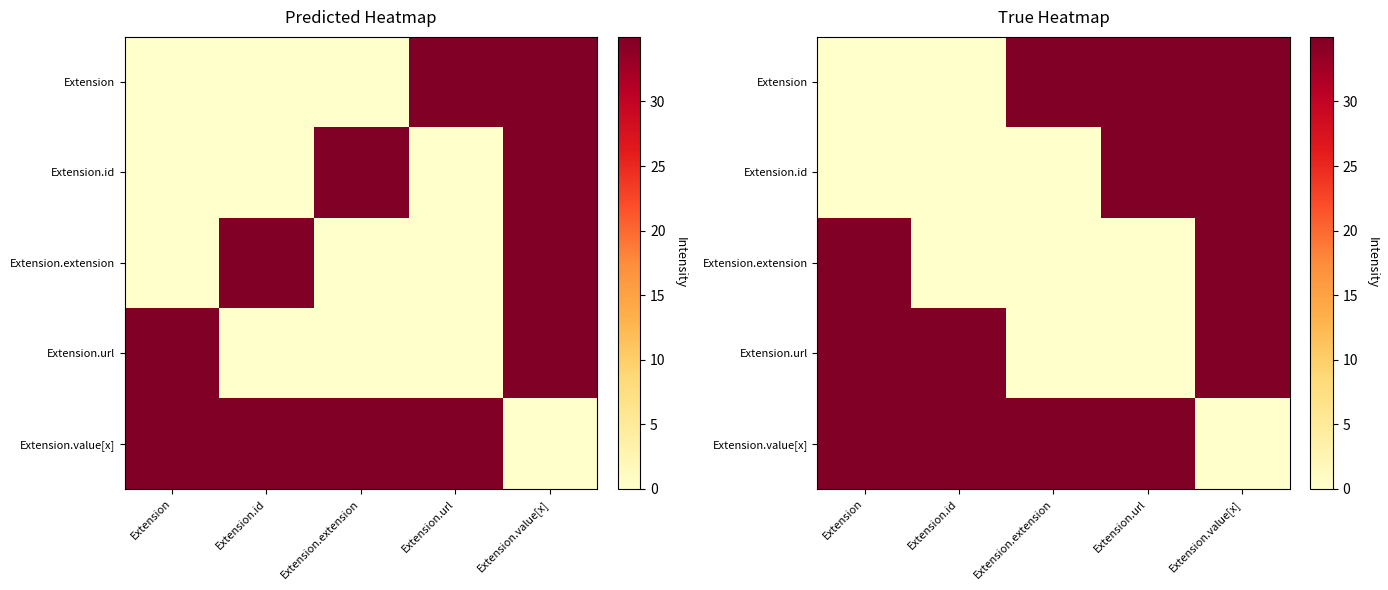

The Extension series shows 14 at Extension. True or false?

False